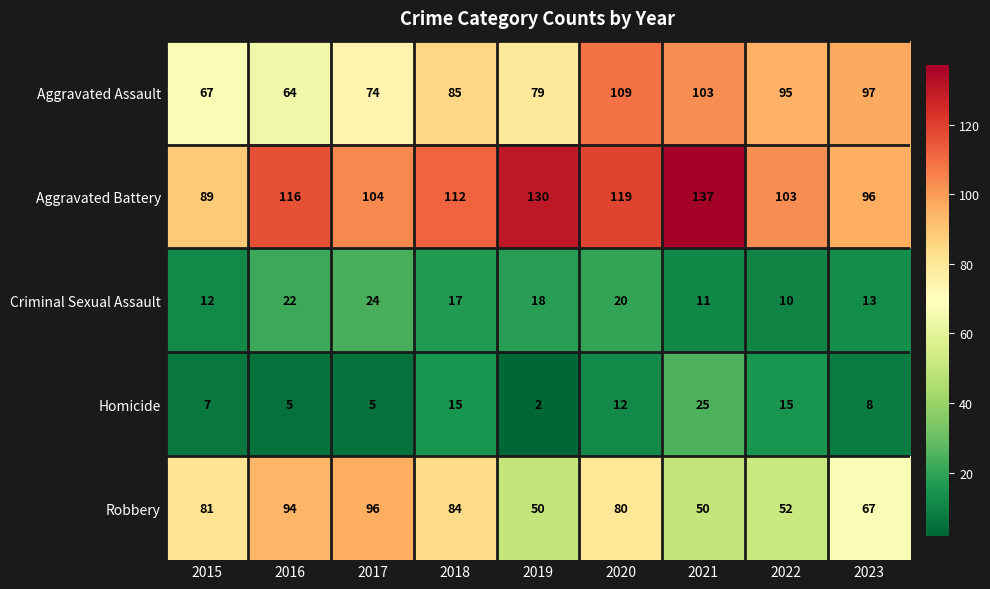

True or false: Homicide has a value of 8 at 2023.

True